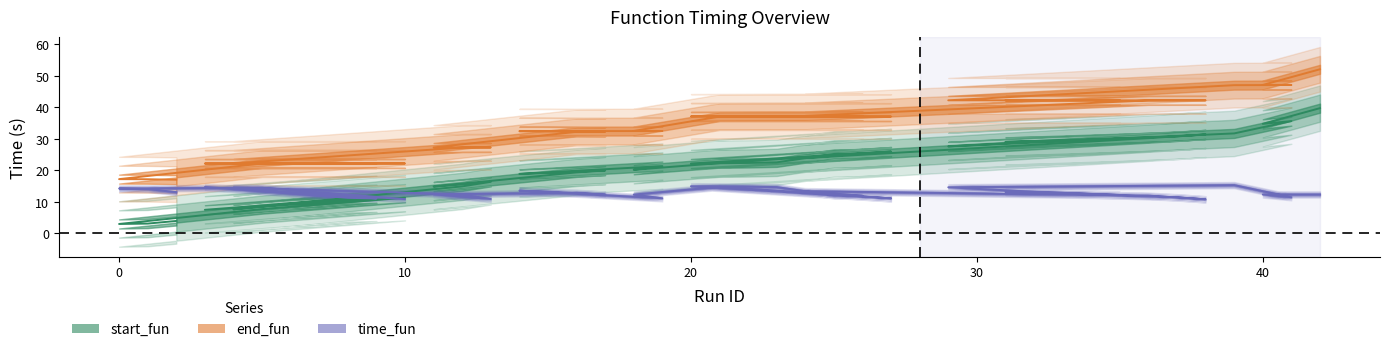

What is the value of the time_fun point at the 38th from the left?

11.4